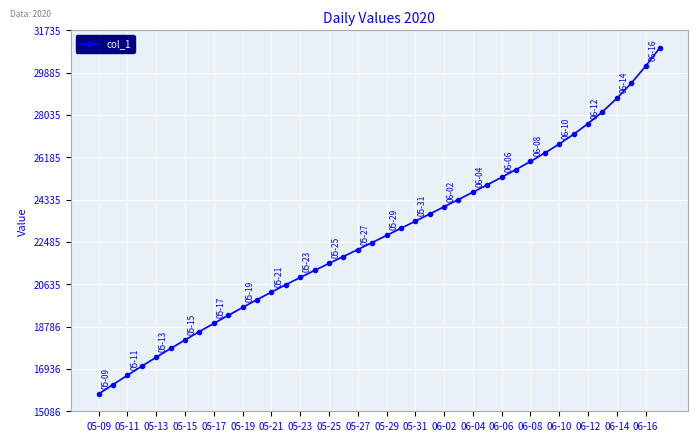

What is the difference between the maximum and second lowest values?

14722.4